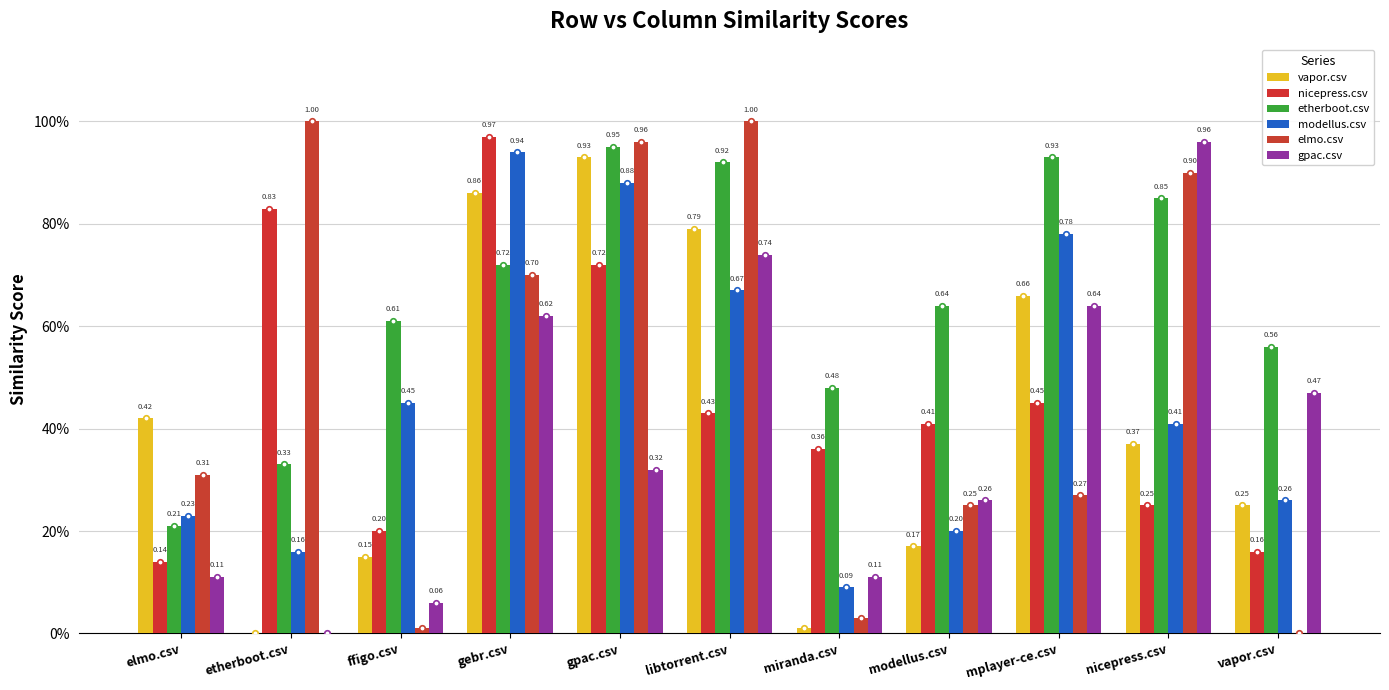

What is the maximum value shown in the chart?

1.0